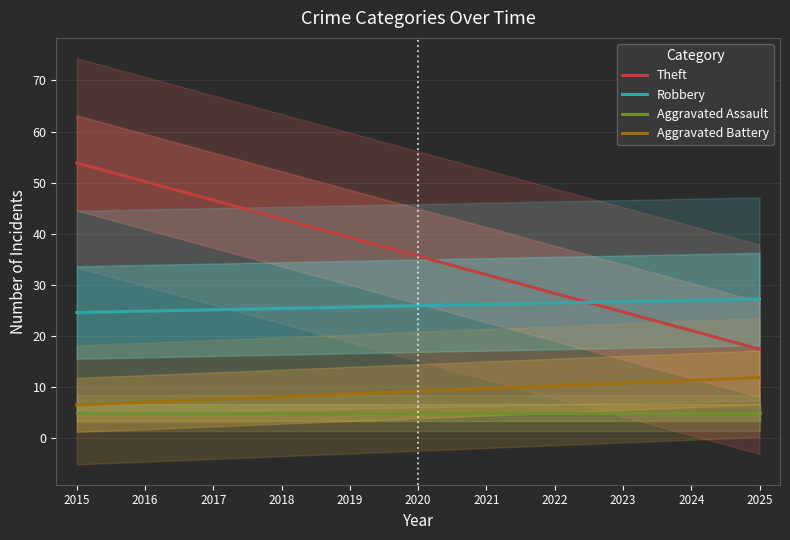

What is the smallest value displayed?

5.0